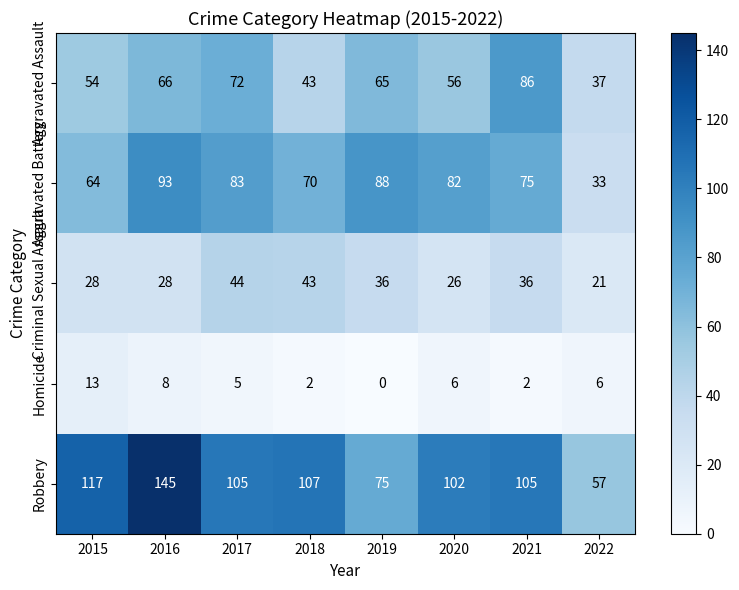

Which series has the widest spread of values?

Robbery